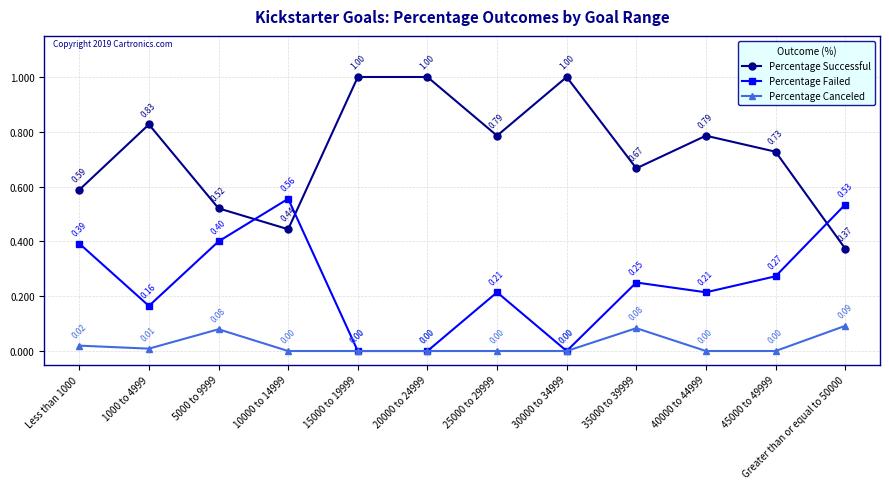

Which series has the largest total across all categories?

Percentage Successful